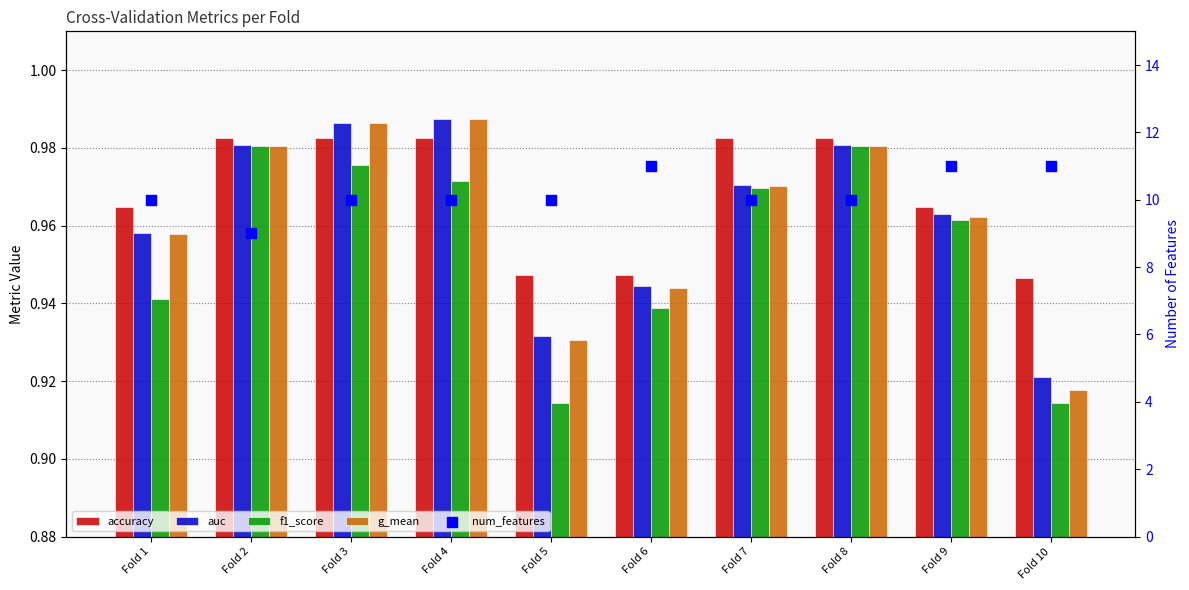

At how many categories does at least one series exceed 9?

9